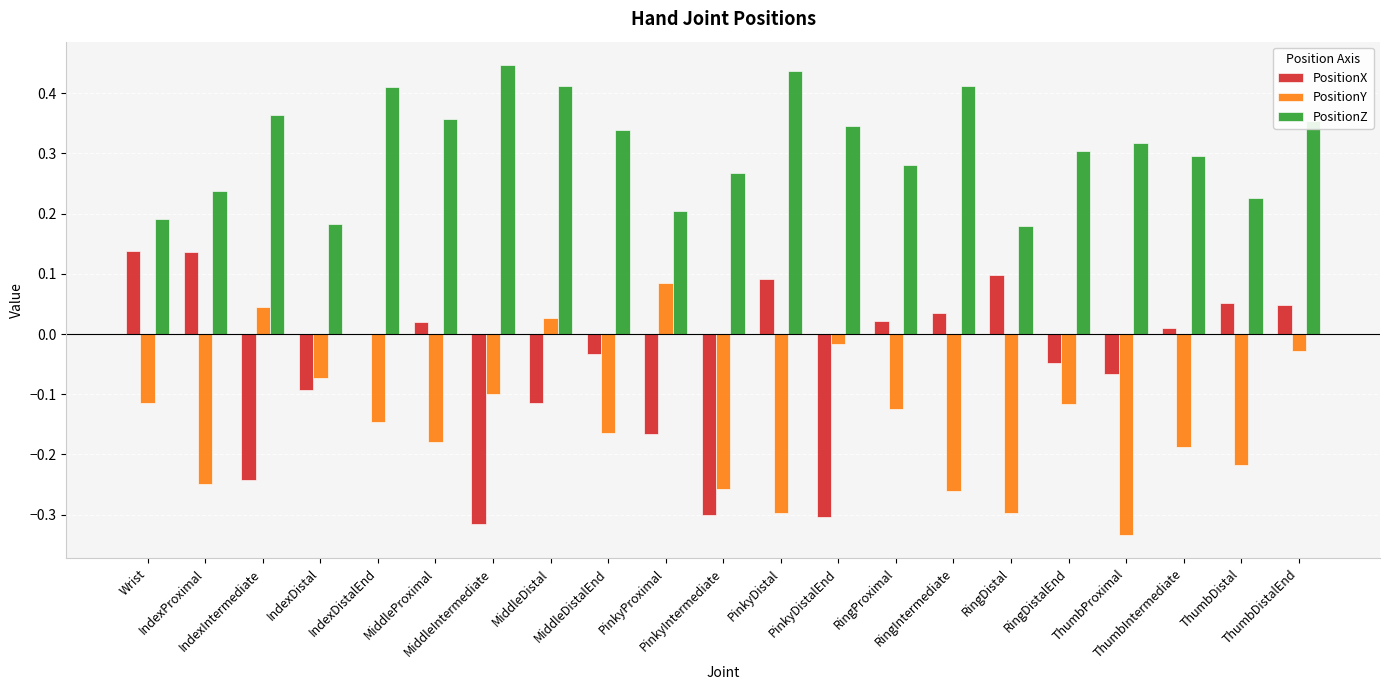

Is it true that PositionY equals -0.3 at PinkyDistal?

True